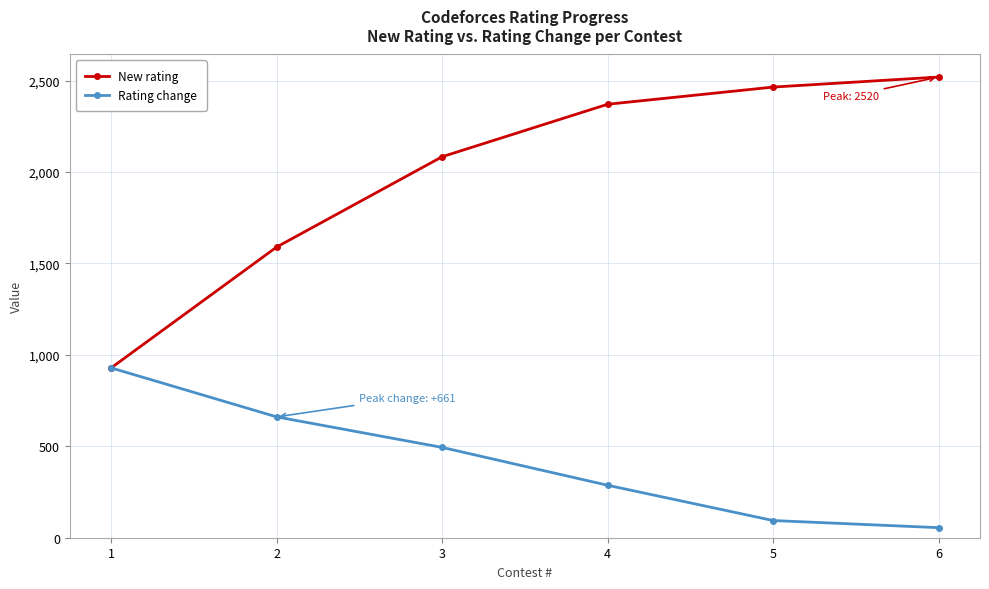

Reading left to right, list all the values displayed in this chart.

New rating: 1=929	2=1590	3=2084	4=2371	5=2465	6=2520
Rating change: 1=929	2=661	3=494	4=287	5=94	6=55